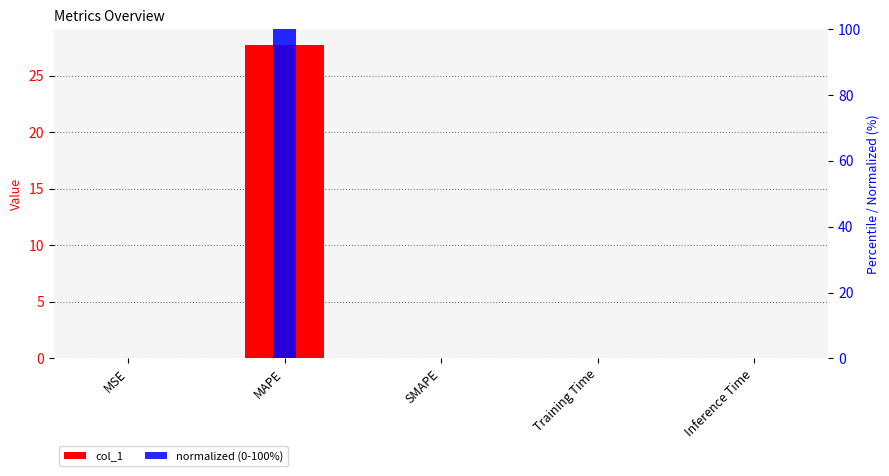

What is the label of the 5th bar from the left?

Inference Time